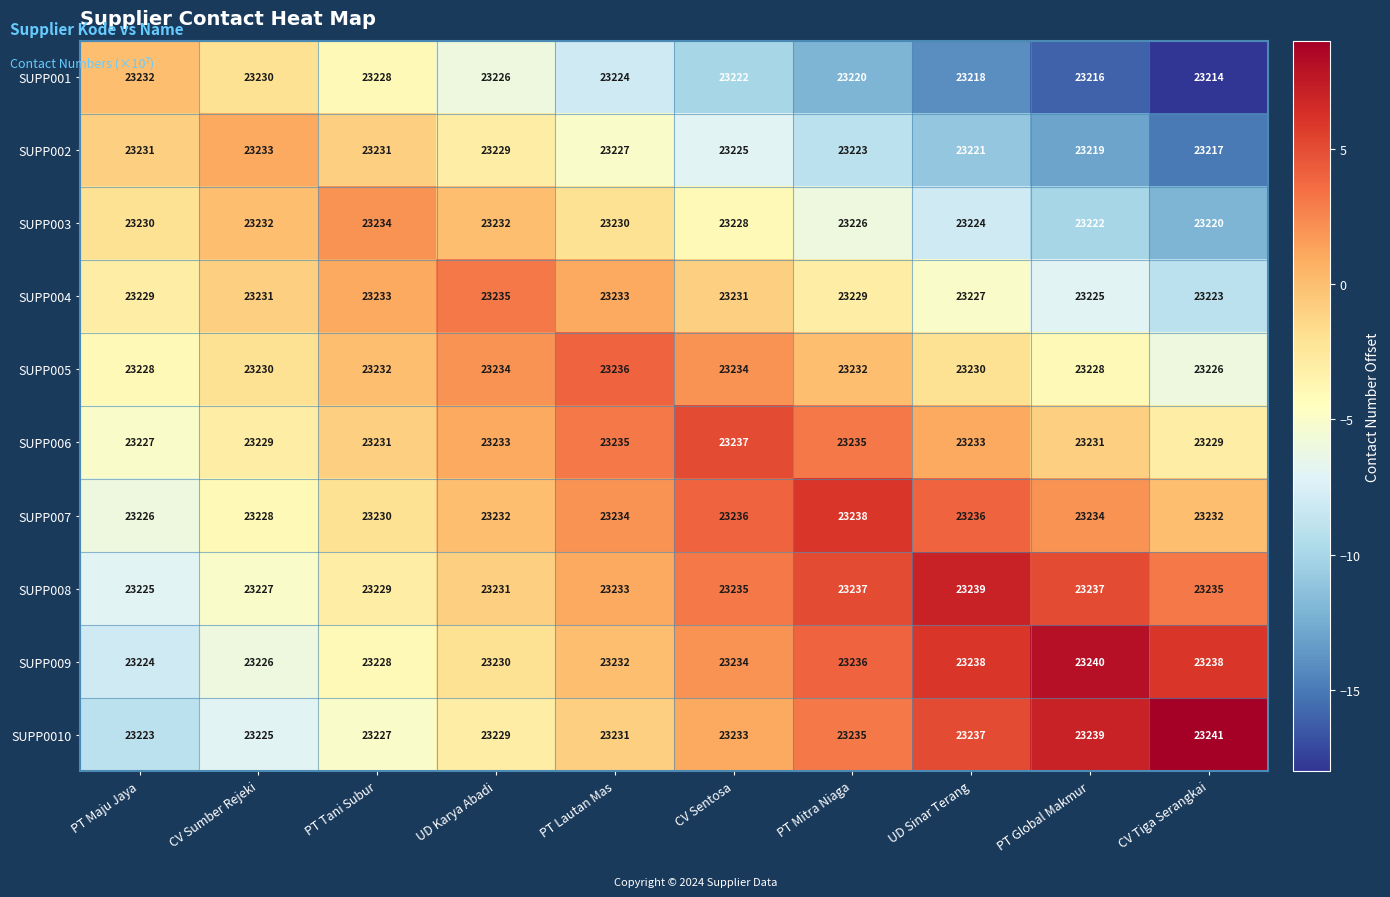

What is the sum of all SUPP002 values?

232256